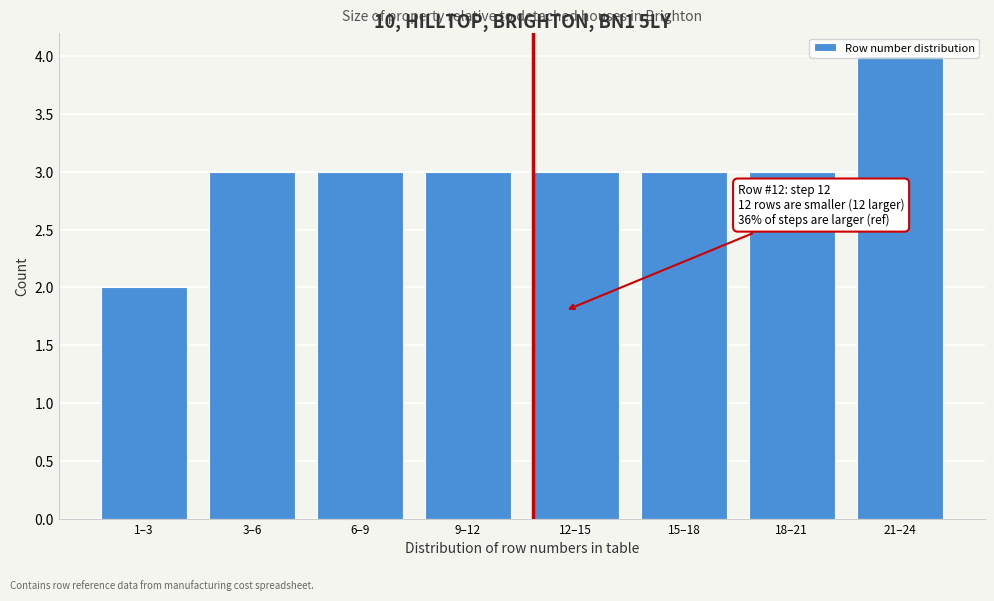

Approximately how many times larger is the value at 6–9 compared to 18–21?

1.0